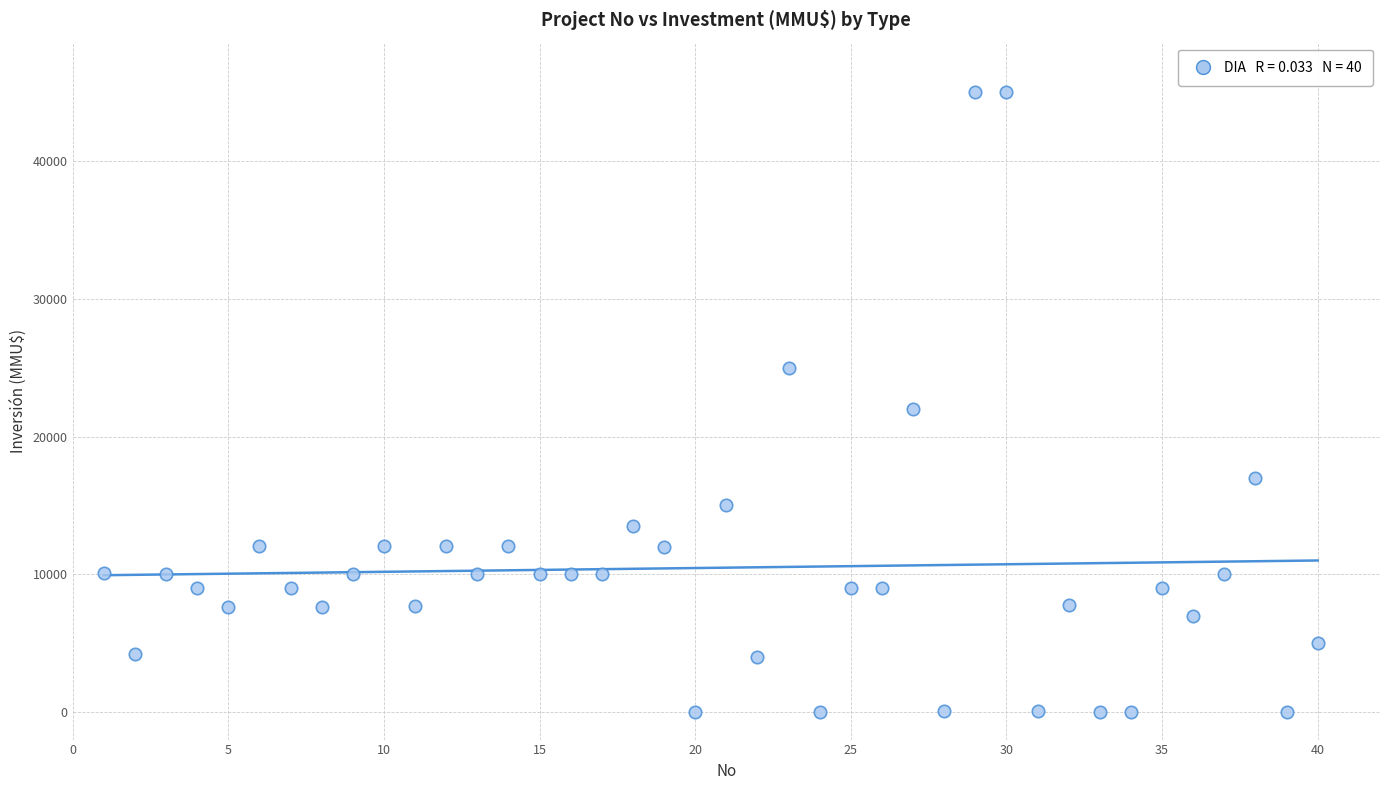

What is the range of X values (max minus min)?

39